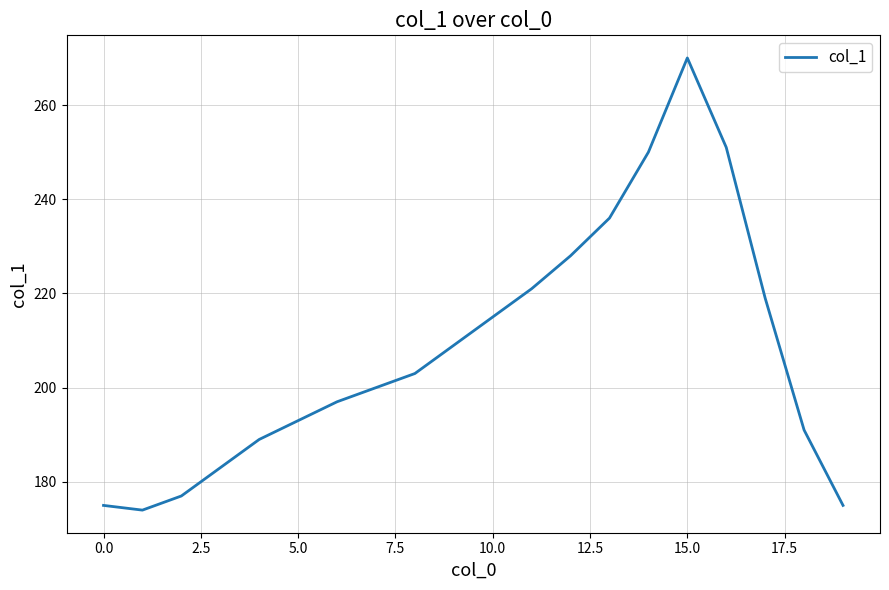

Reading left to right, what are all the values shown in this chart?

175	174	177	183	189	193	197	200	203	209	215	221	228	236	250	270	251	219	191	175